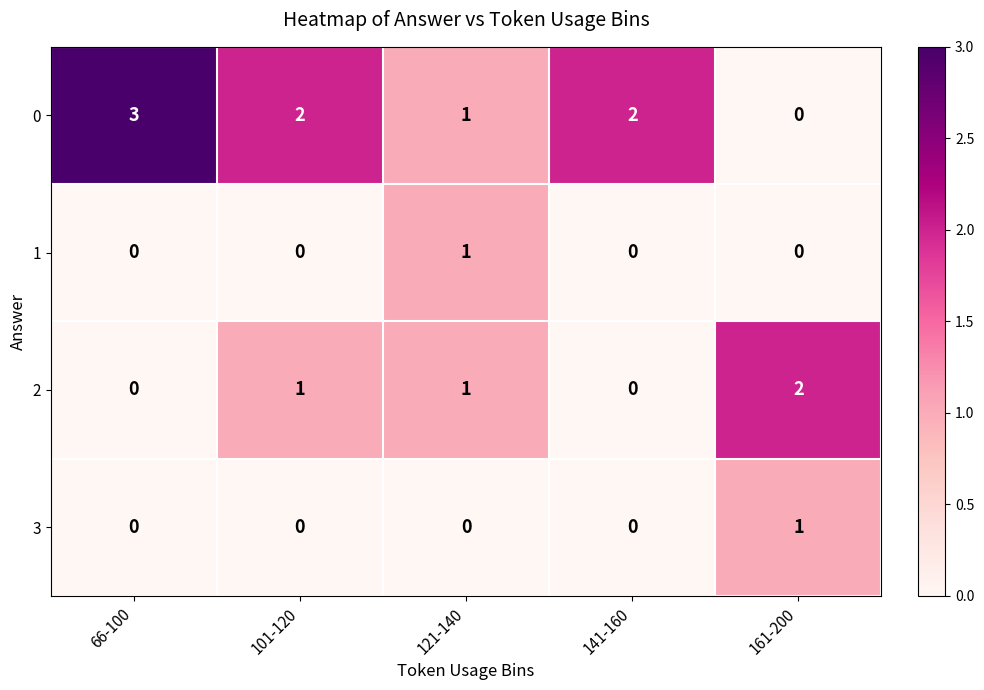

Reading left to right, transcribe all the data shown in this chart.

0: 3	2	1	2	0
1: 0	0	1	0	0
2: 0	1	1	0	2
3: 0	0	0	0	1